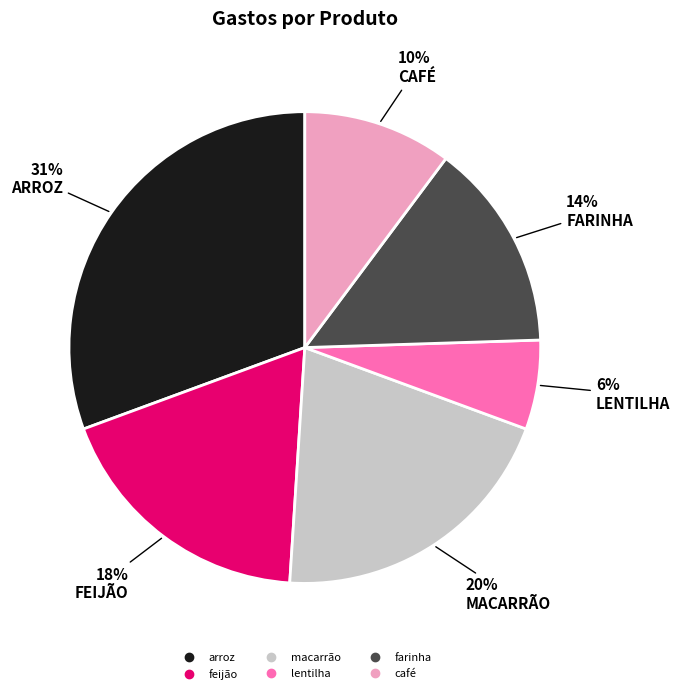

What is the ratio of the value at feijão to the value at café?

1.8